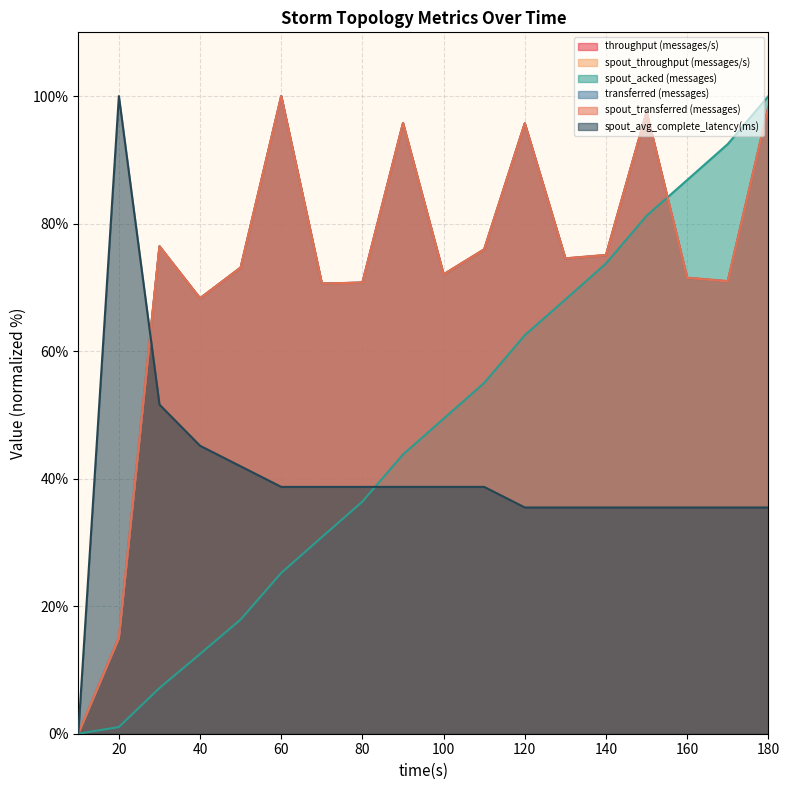

What is the difference between the maximum and minimum values in the spout_throughput (messages/s) series?

100.0